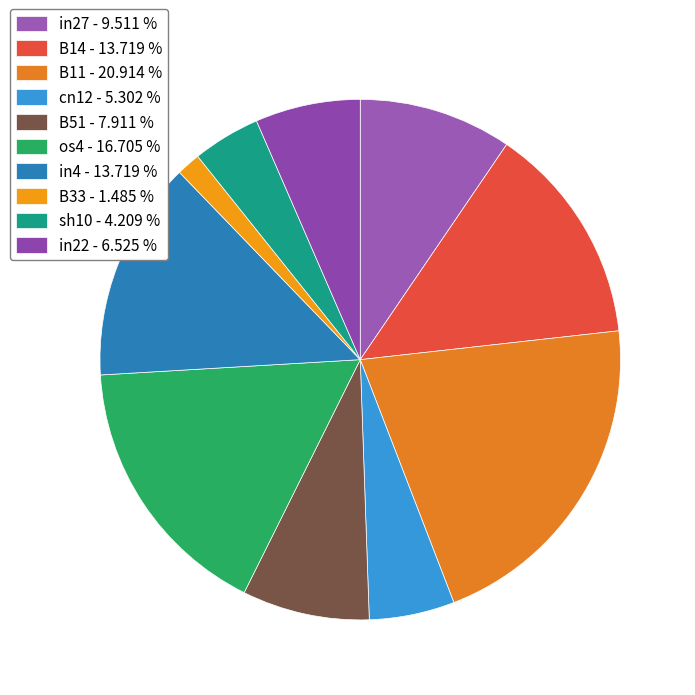

How many segments does this pie chart have?

10